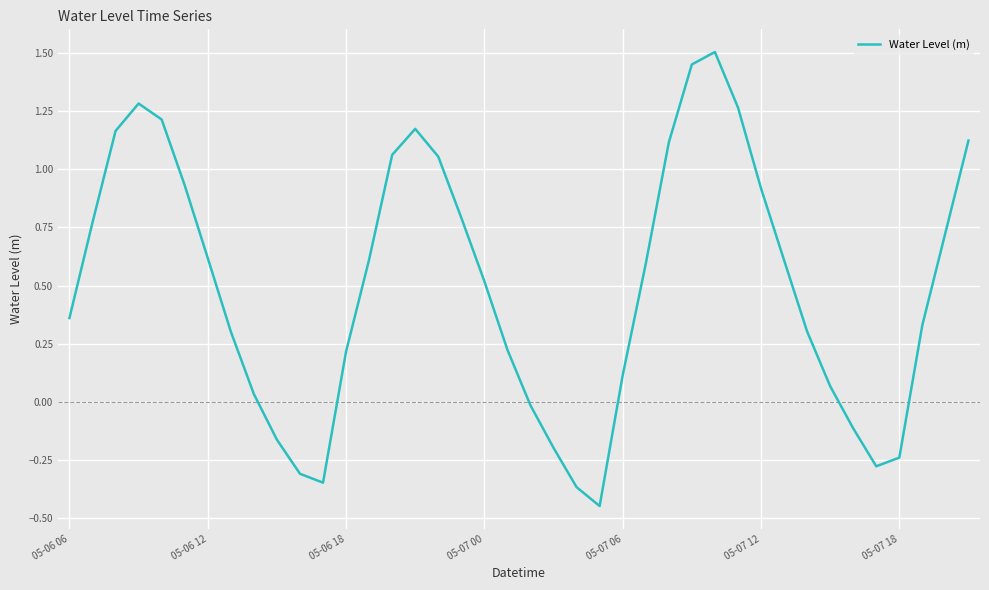

What is the difference between the maximum and minimum values?

1.9